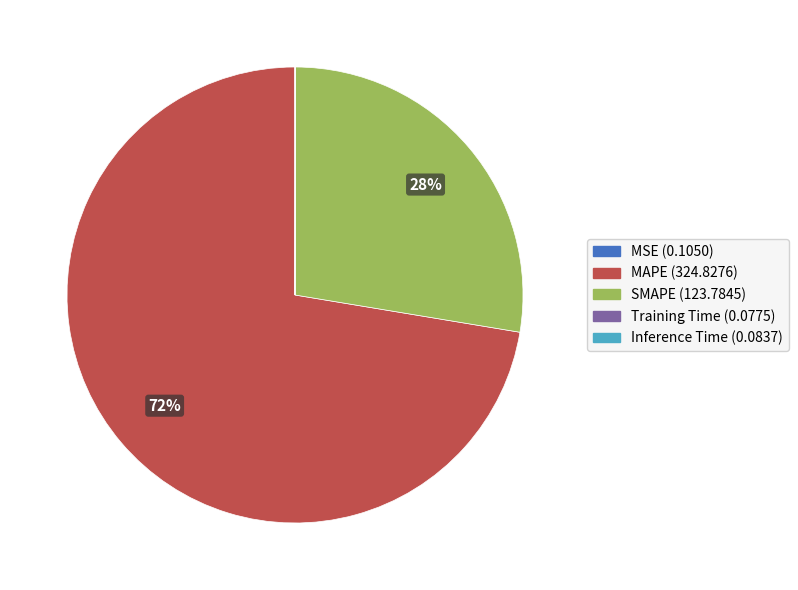

Which slice represents more than half of the pie?

MAPE